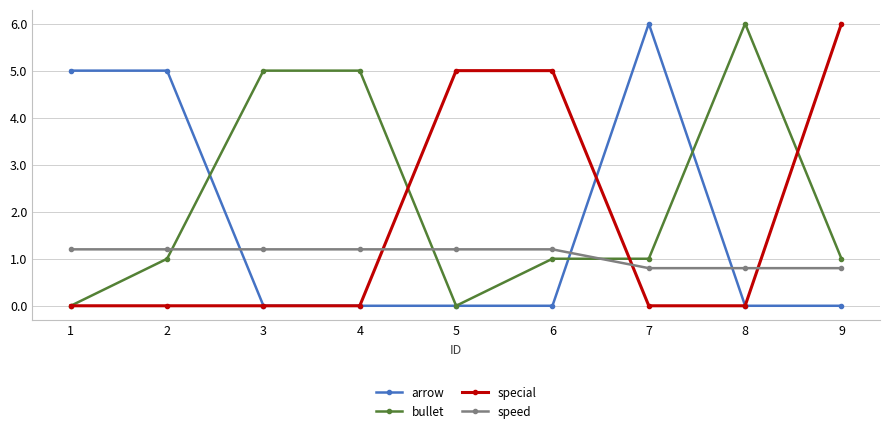

The value of speed at 8 is 0.8. True or false?

True